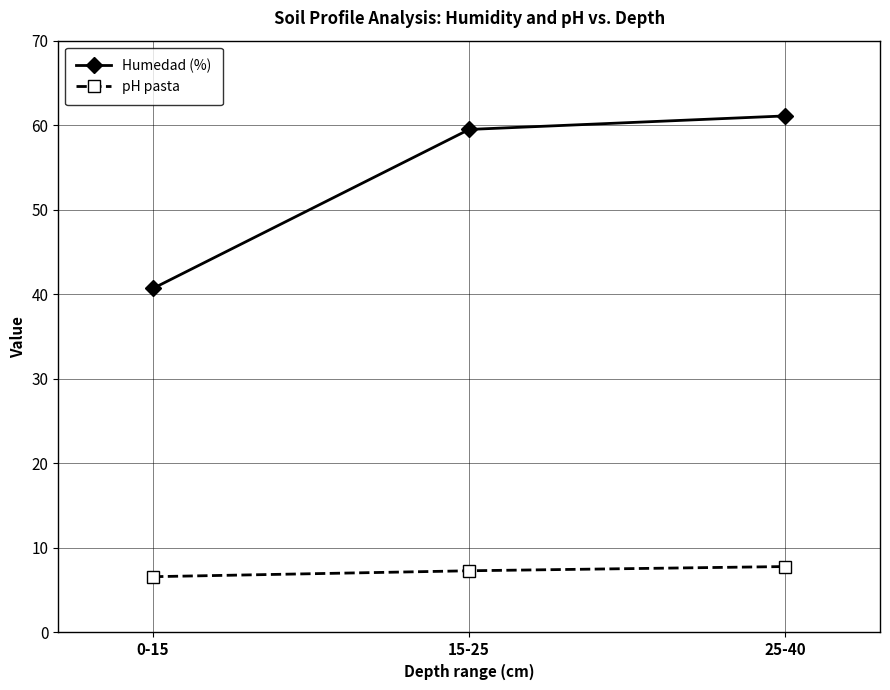

List the series in order of their peak value, lowest first.

pH pasta, Humedad (%)